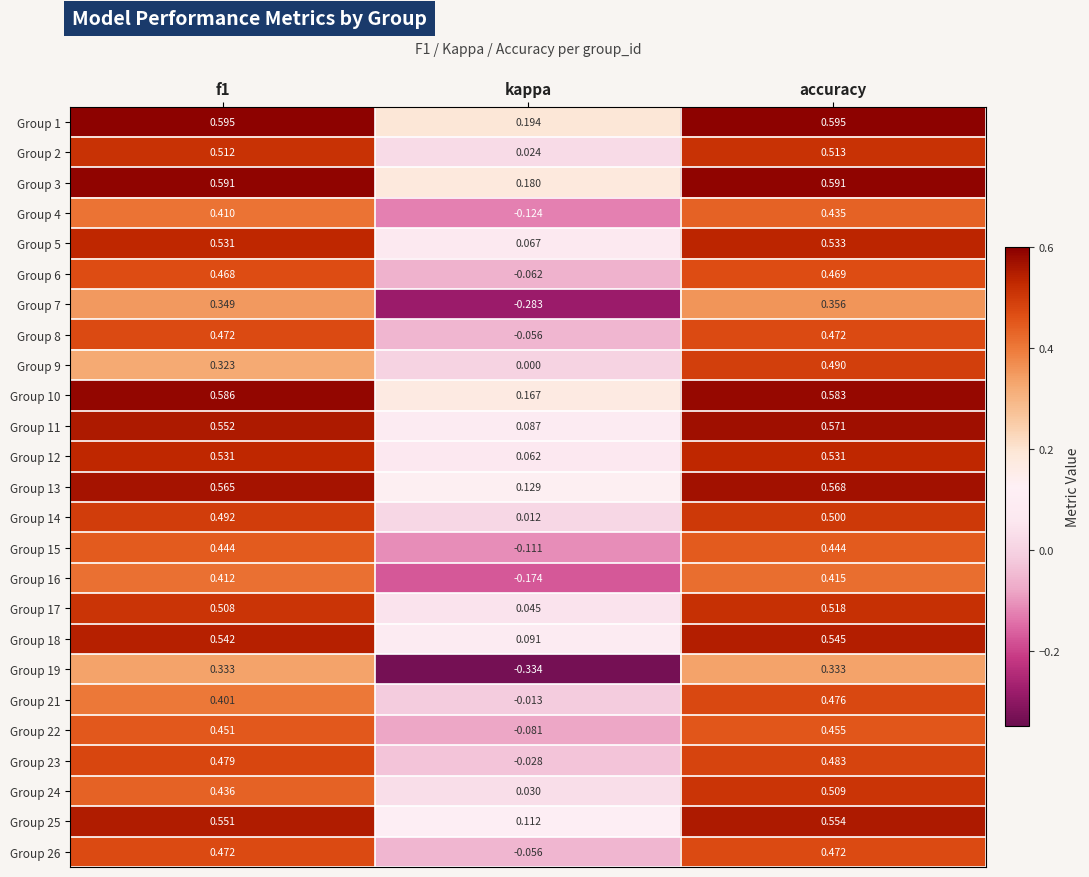

Which label corresponds to the smallest value in the chart?

kappa